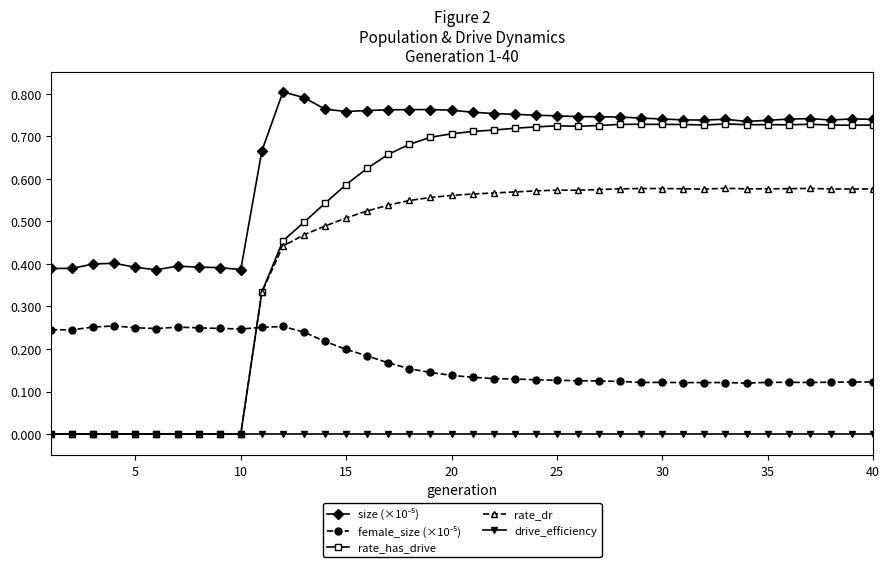

Which series has the largest range (max minus min)?

rate_has_drive